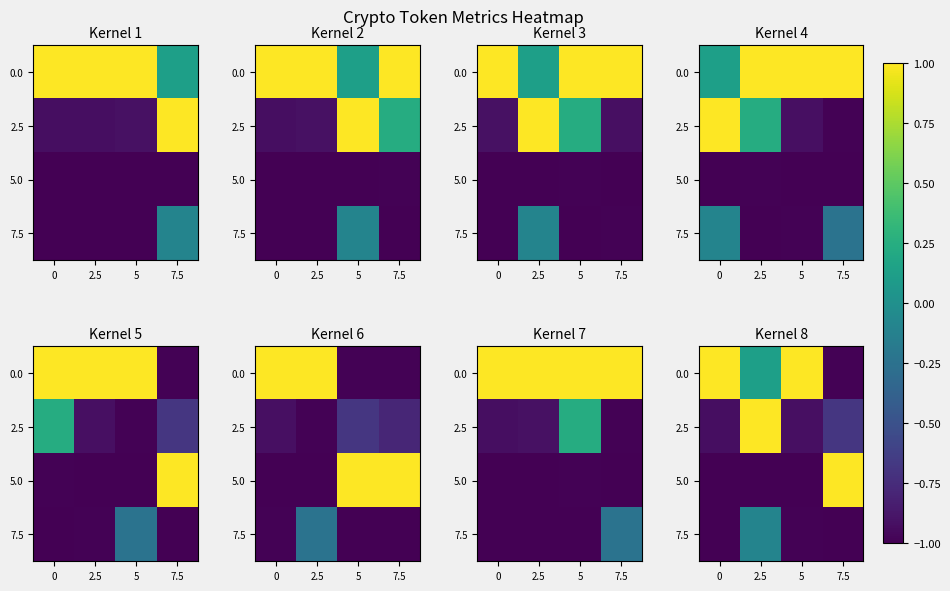

At how many categories does at least one series exceed 0?

4